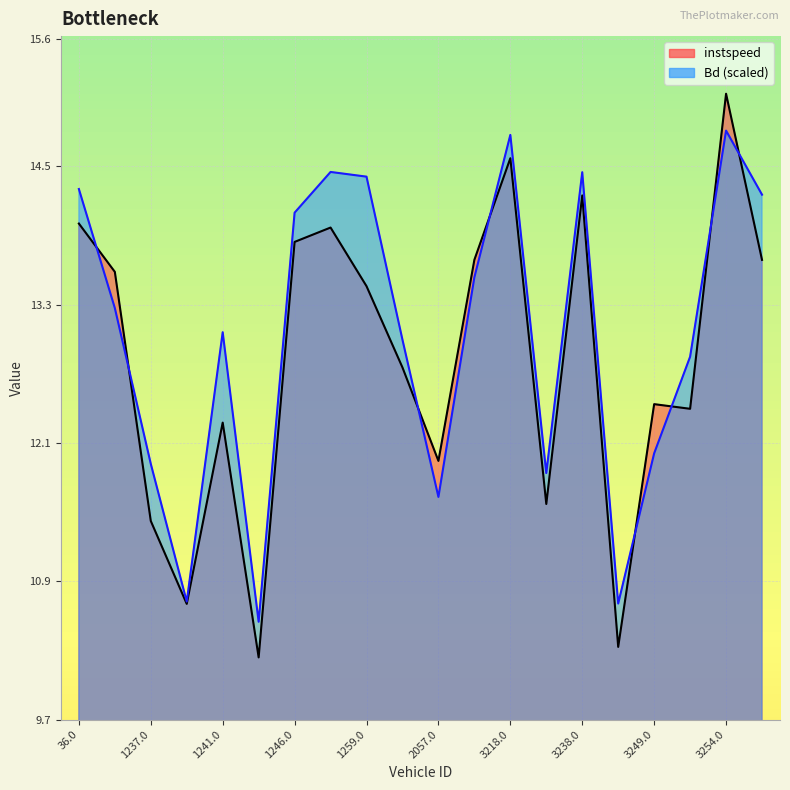

How many interior local peaks does the instspeed series have?

6